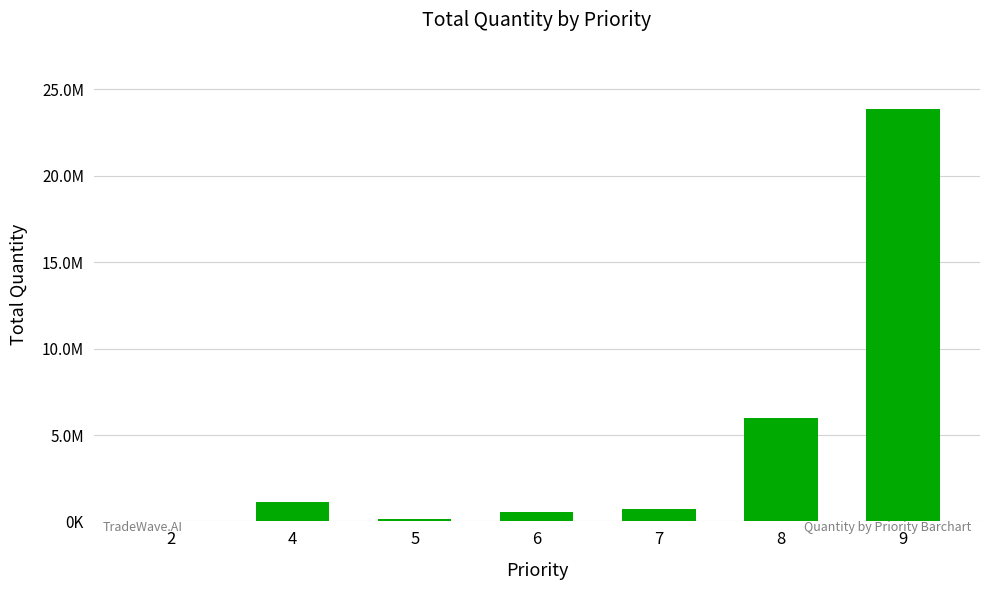

What is the sum of all values?

32471600